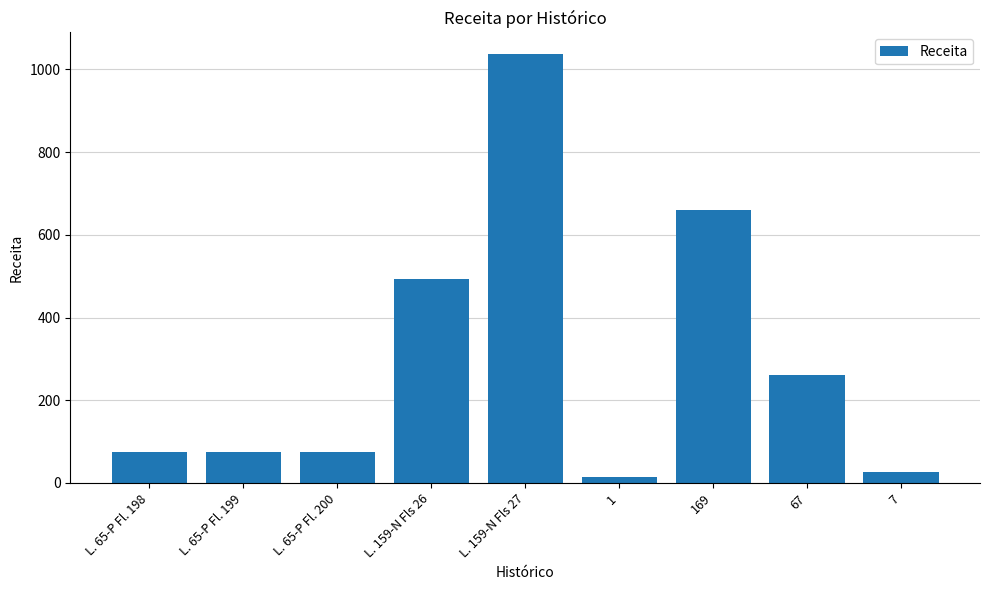

How many bars are there in total?

9